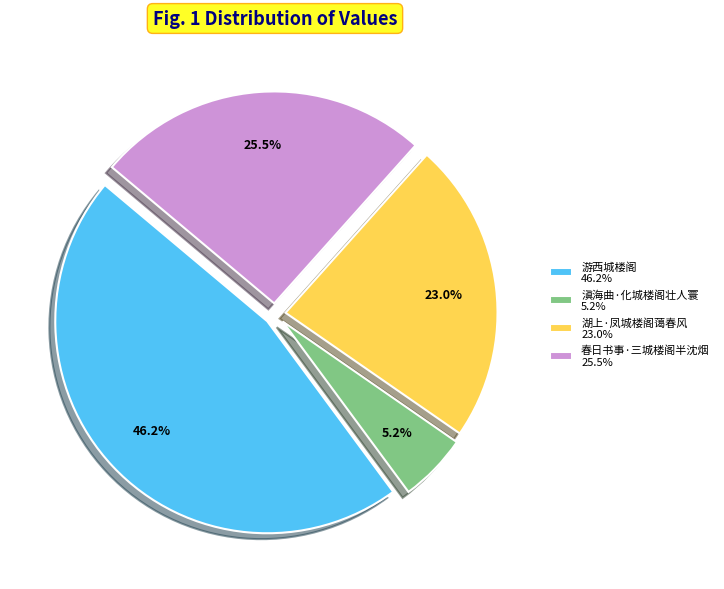

Approximately how many times larger is the value at 湖上·凤城楼阁蔼春风 compared to 滇海曲·化城楼阁壮人寰?

4.4